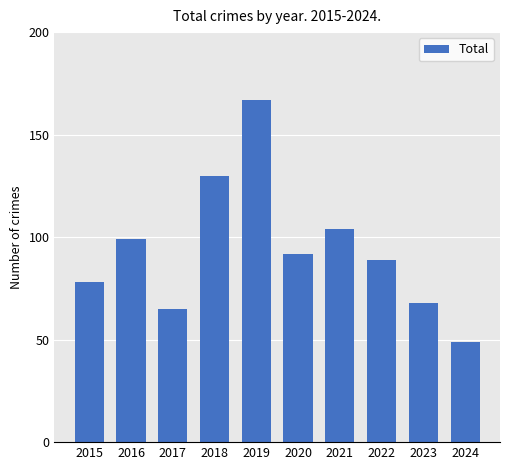

The chart shows a value of 89 at 2022. True or false?

True